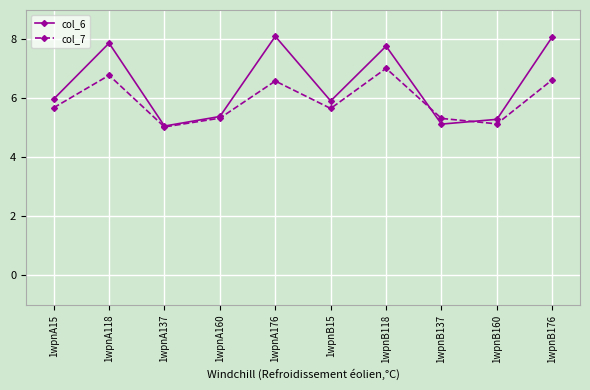

Reading right to left, extract all data points from this chart.

col_6: 1wpnB176=8.1	1wpnB160=5.3	1wpnB137=5.1	1wpnB118=7.8	1wpnB15=5.9	1wpnA176=8.1	1wpnA160=5.4	1wpnA137=5.1	1wpnA118=7.9	1wpnA15=6.0
col_7: 1wpnB176=6.6	1wpnB160=5.1	1wpnB137=5.3	1wpnB118=7.0	1wpnB15=5.7	1wpnA176=6.6	1wpnA160=5.3	1wpnA137=5.0	1wpnA118=6.8	1wpnA15=5.7